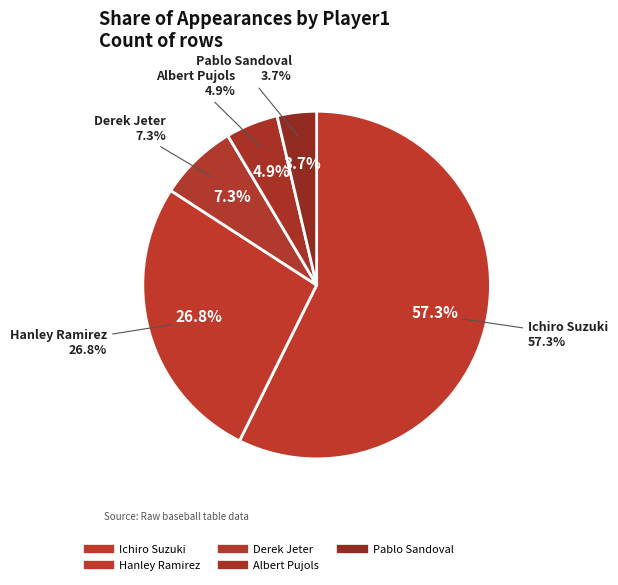

Which category accounts for the majority?

Ichiro Suzuki